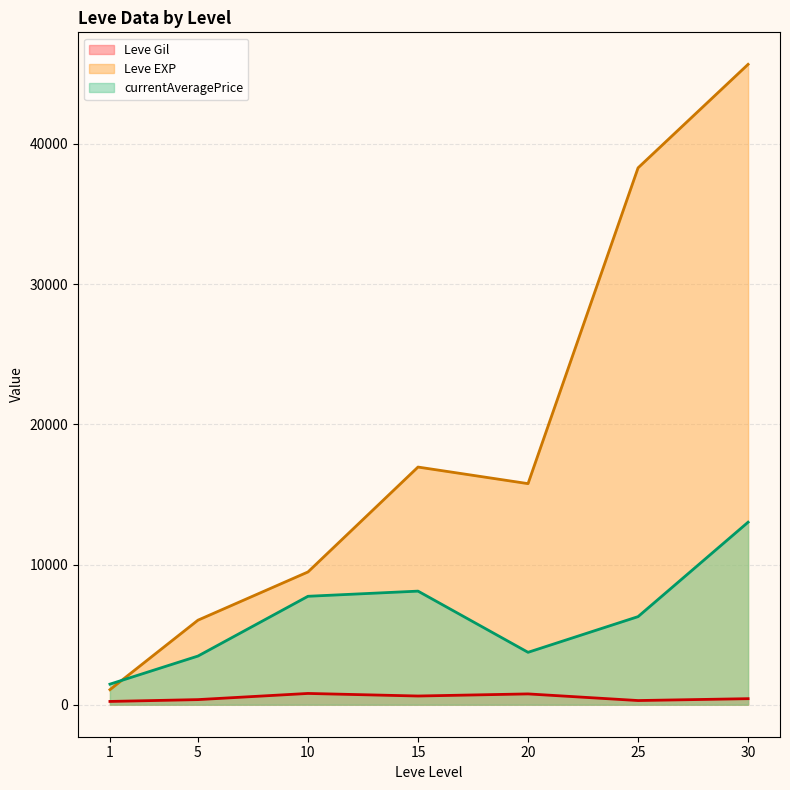

True or false: currentAveragePrice has more than 2 points higher than both neighbors.

False